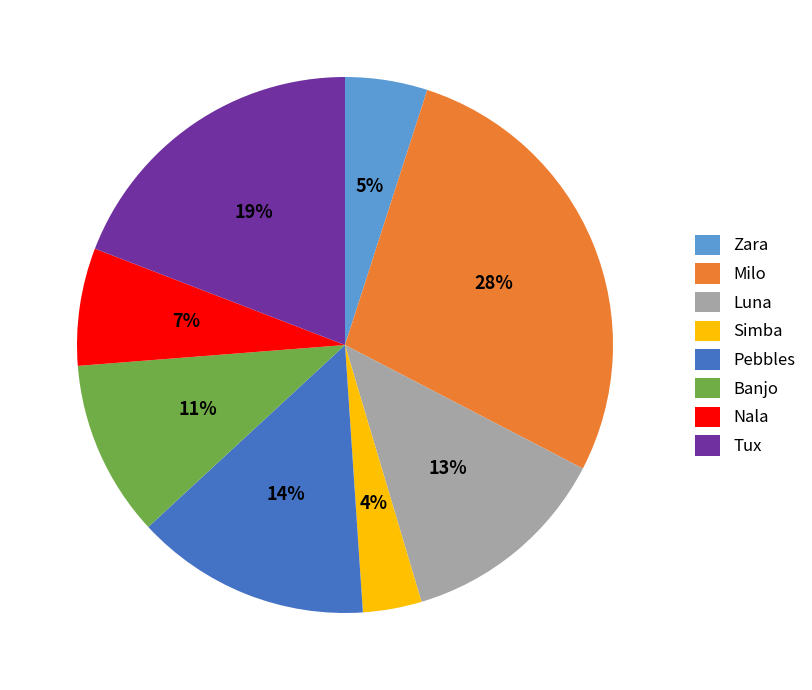

Rank the categories by value from lowest to highest.

Simba, Zara, Nala, Banjo, Luna, Pebbles, Tux, Milo